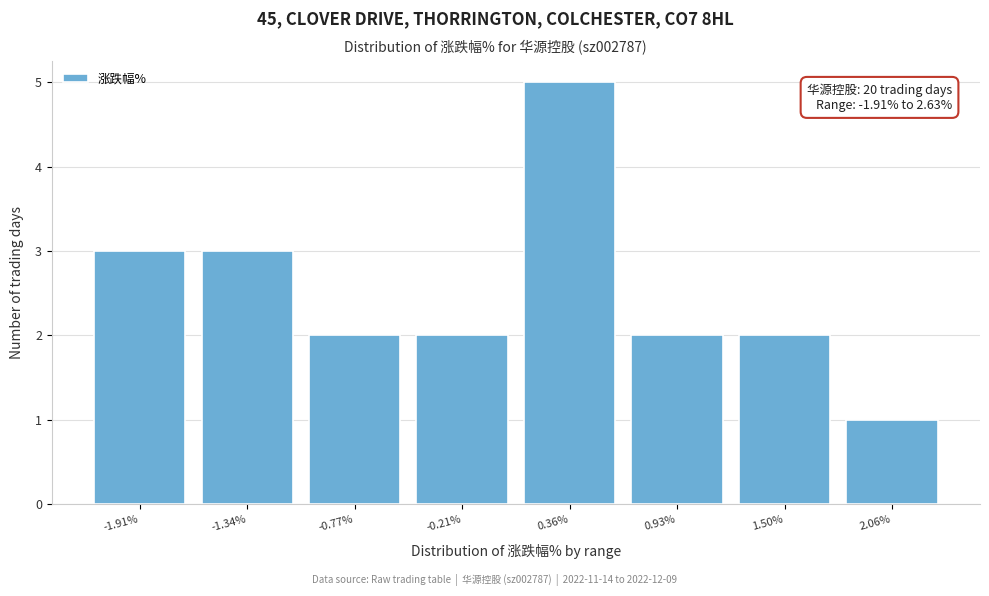

Reading left to right, extract all data points from this chart.

-1.91%=3	-1.34%=3	-0.77%=2	-0.21%=2	0.36%=5	0.93%=2	1.50%=2	2.06%=1